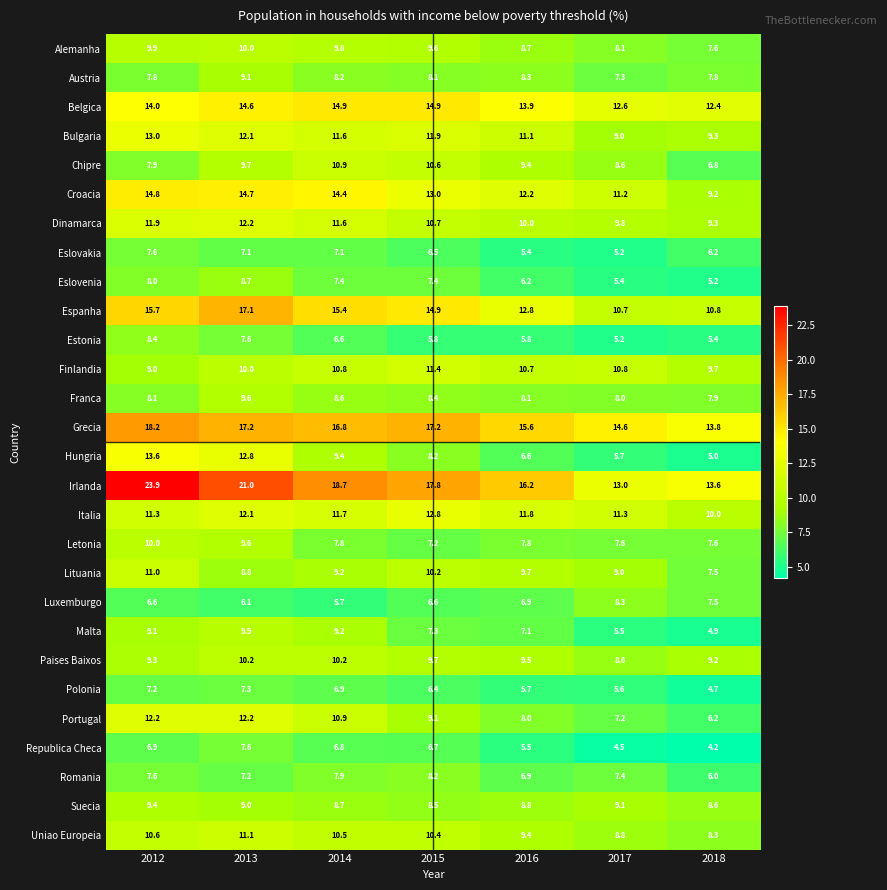

Which series has the largest total across all categories?

Irlanda